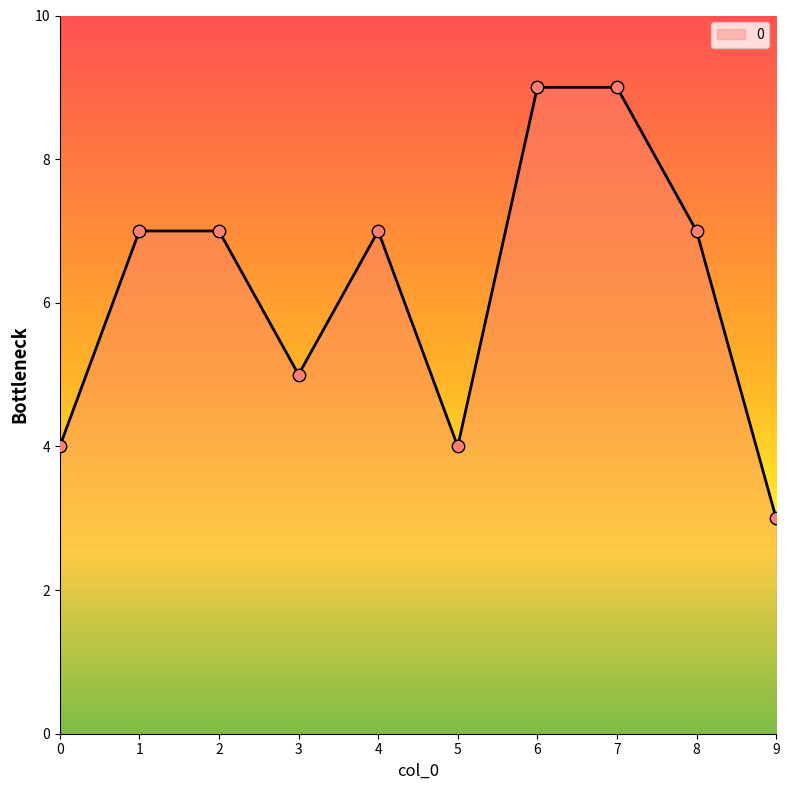

Approximately how many times larger is the value at 0 compared to 6?

0.4